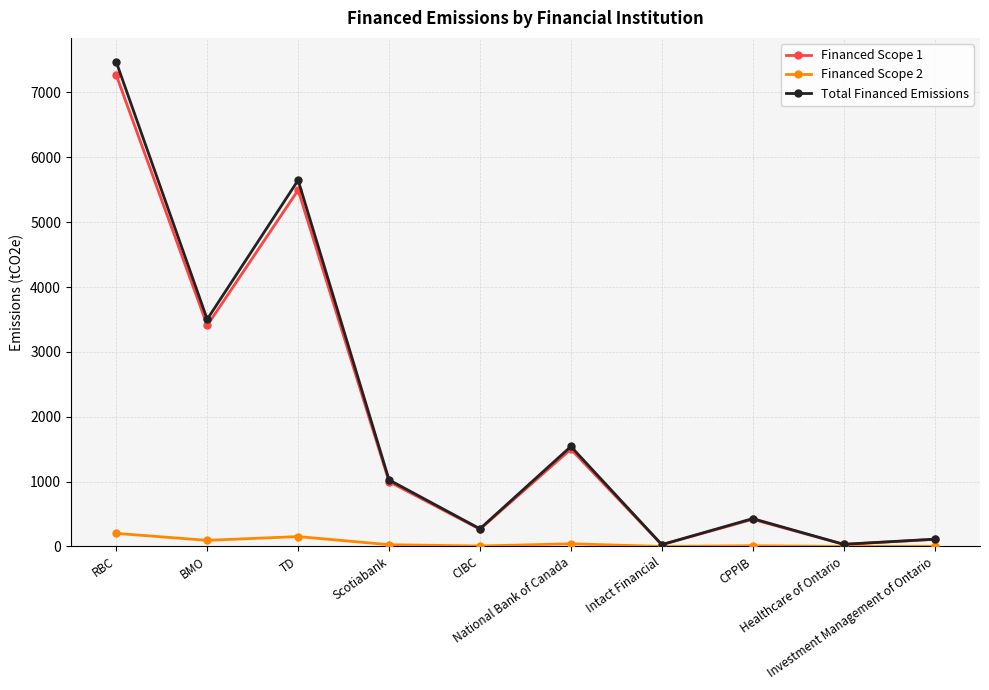

How many lines are shown in the chart?

3